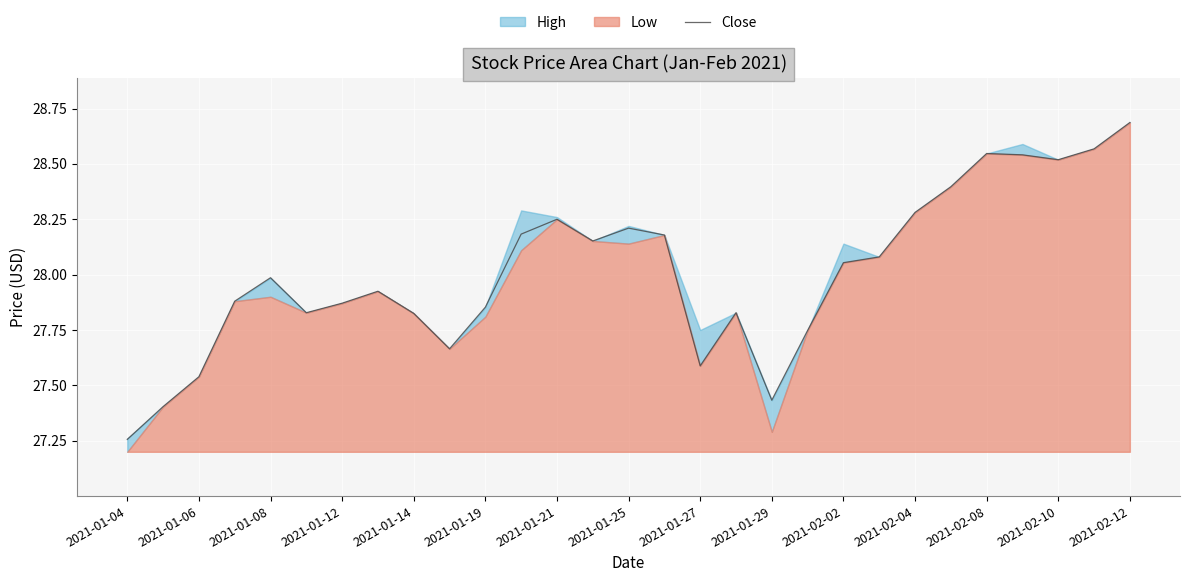

Reading left to right, transcribe all the data shown in this chart.

27.3	27.4	27.5	27.9	28.0	27.8	27.9	27.9	27.8	27.7	27.9	28.2	28.2	28.2	28.2	28.2	27.6	27.8	27.4	27.7	28.1	28.1	28.3	28.4	28.5	28.5	28.5	28.6	28.7